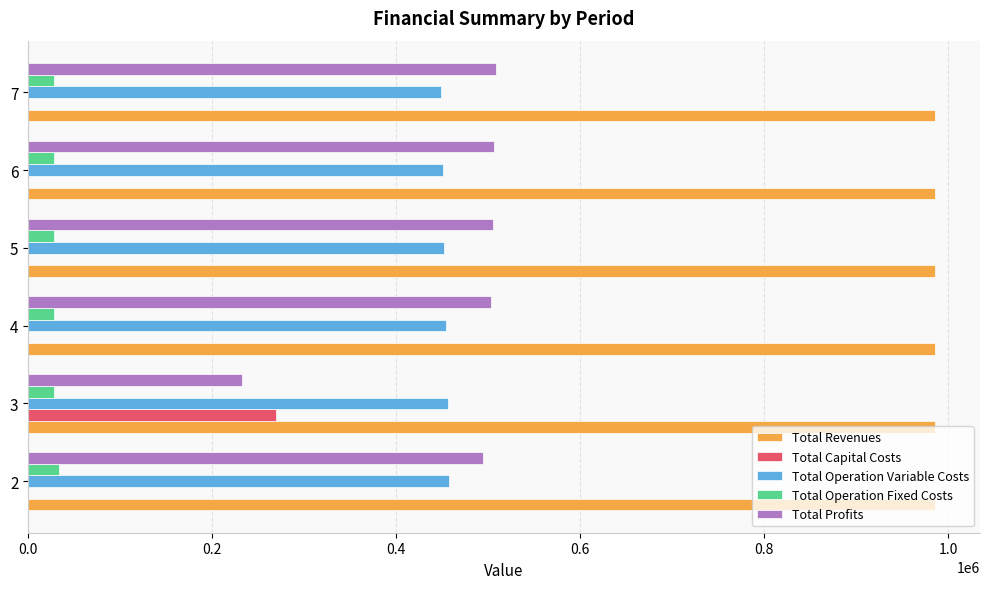

The value of Total Capital Costs at 5 is 0.0. True or false?

True